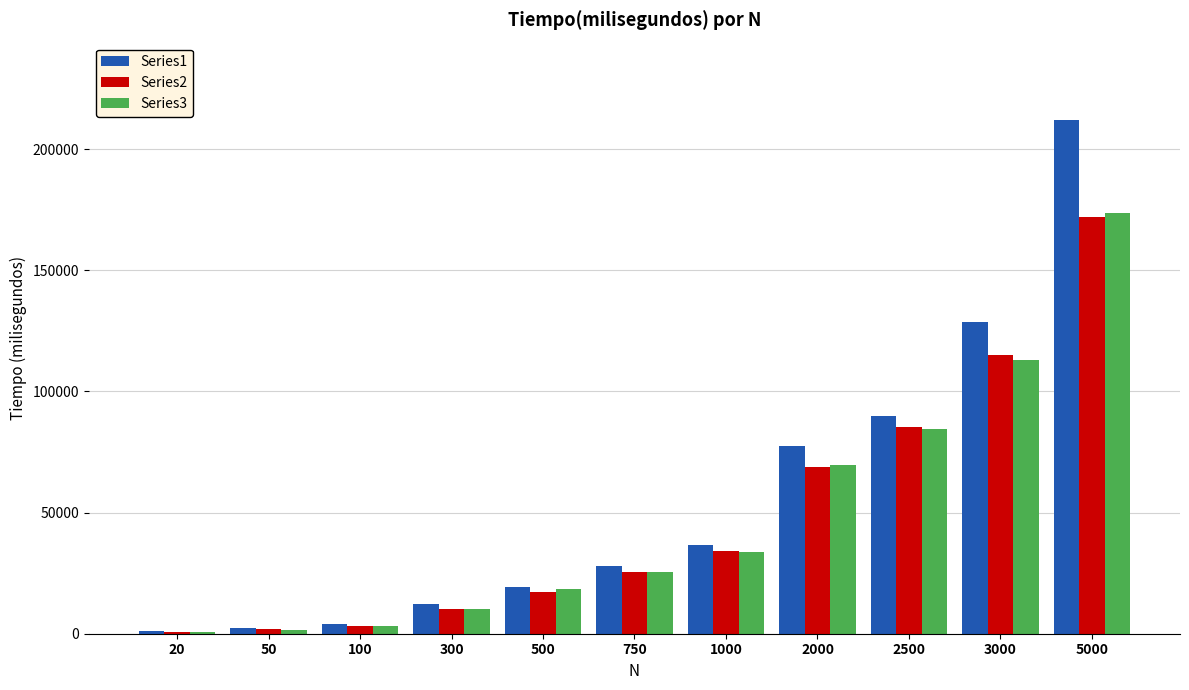

At which category is the sum across all series the highest?

5000